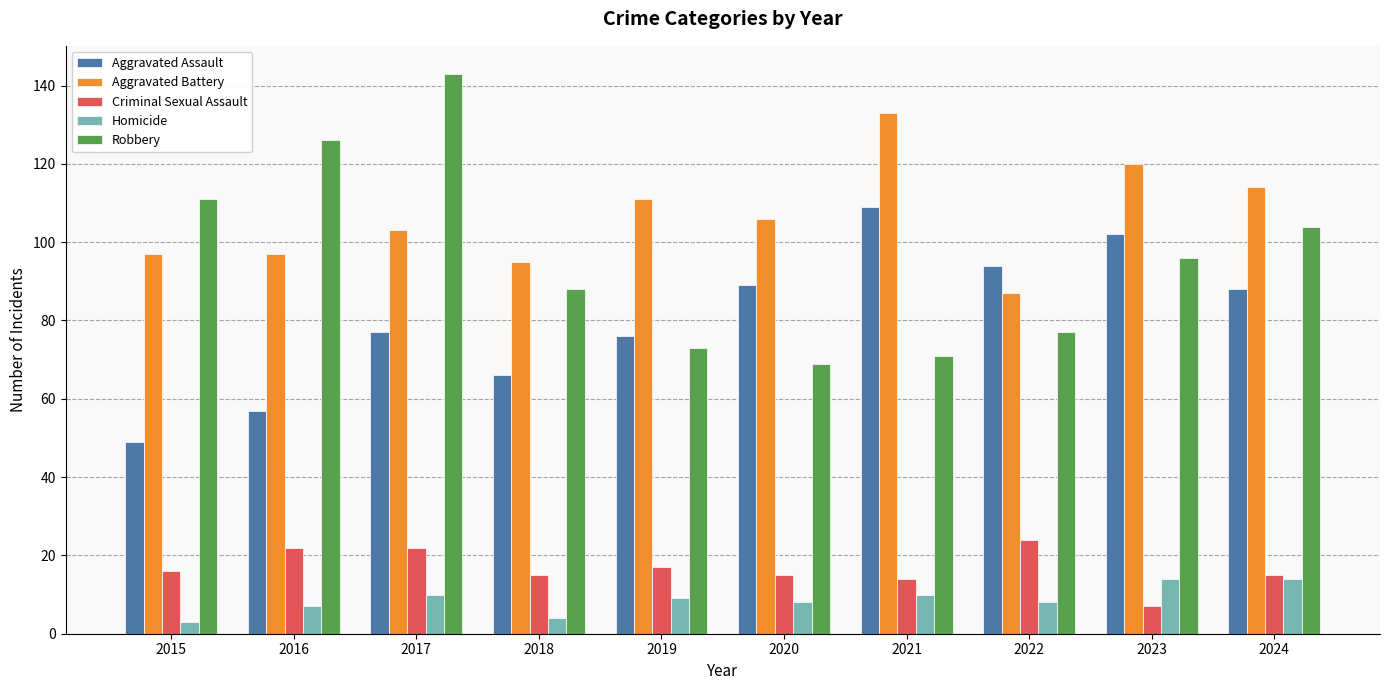

At how many categories does at least one series exceed 105?

8